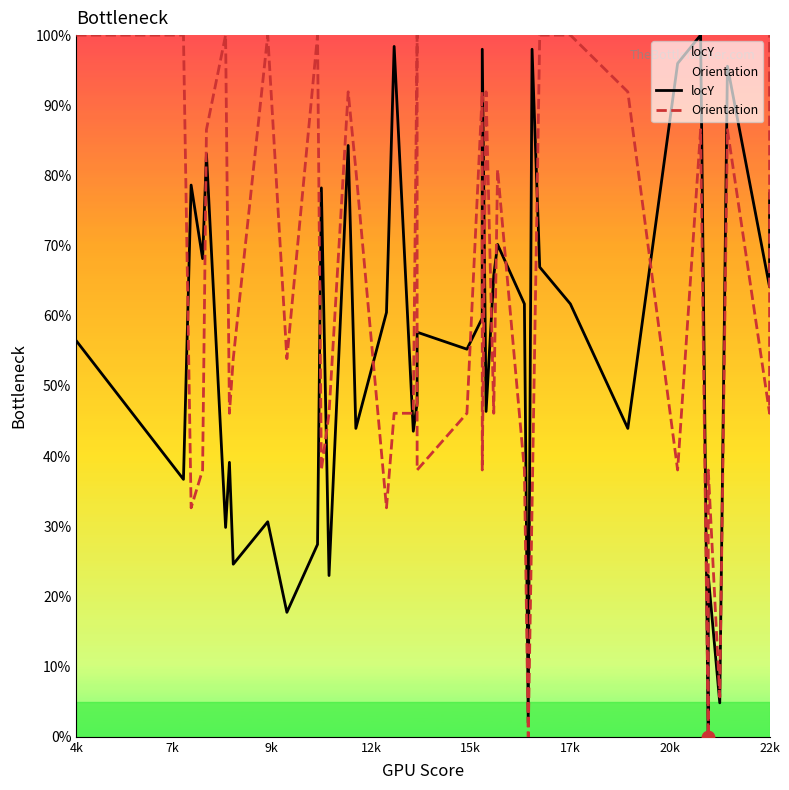

Which series contains the highest Y value?

locY